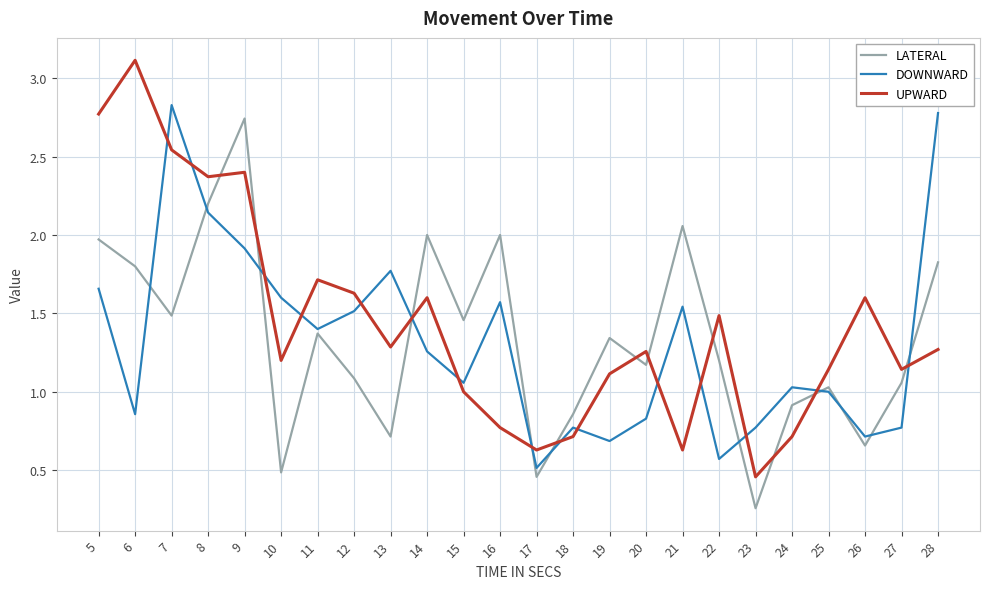

How many interior local peaks does the UPWARD series have?

7